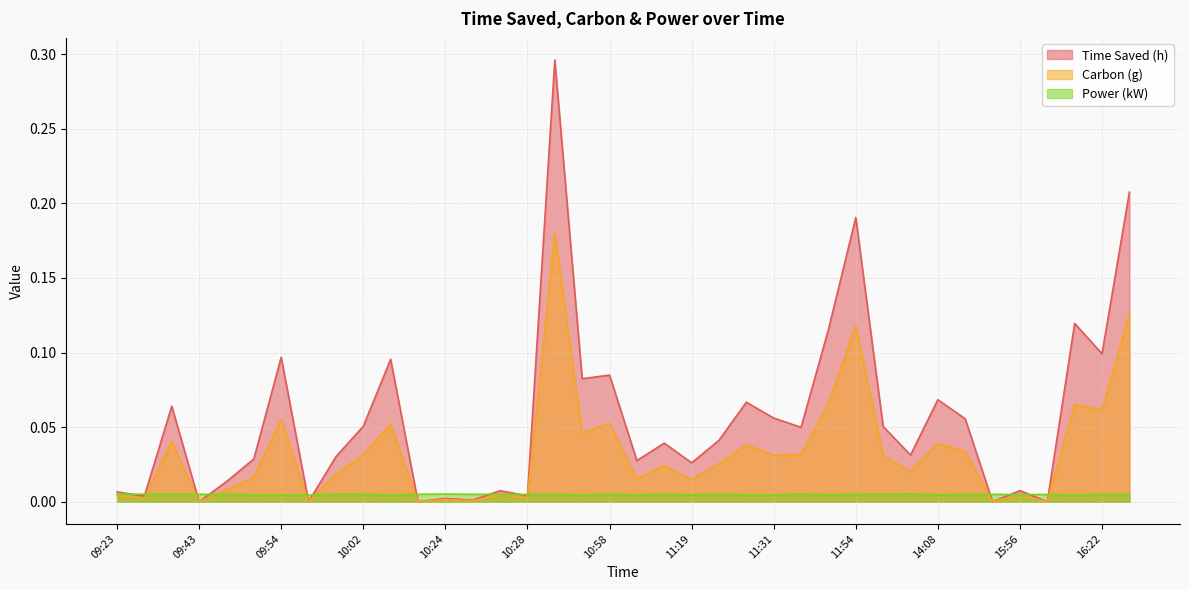

Is it true that Carbon (g) equals 0.0 at 10:28?

False